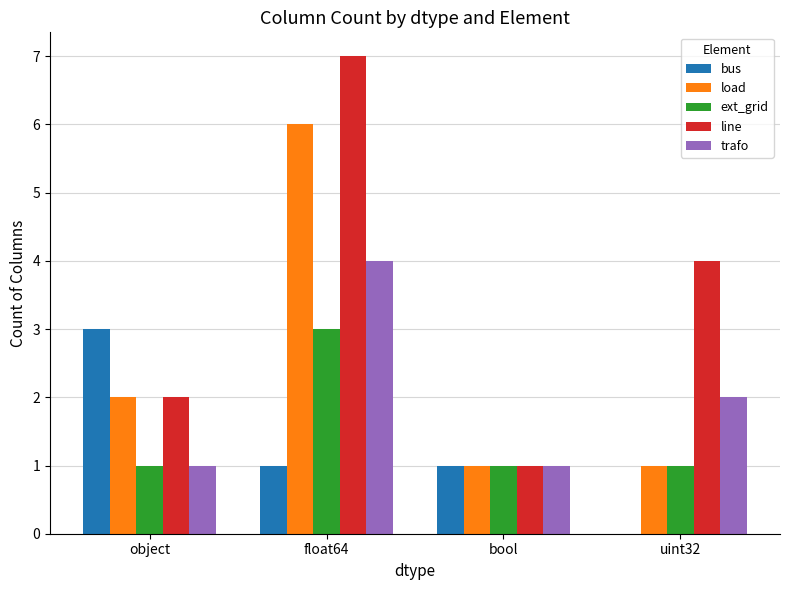

Is it true that load equals 1 at uint32?

True